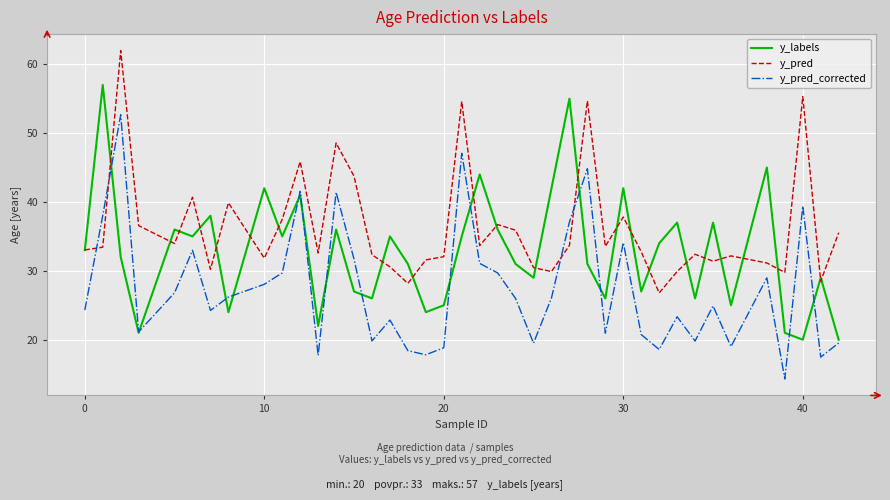

How many times do y_pred_corrected and y_pred cross each other?

4